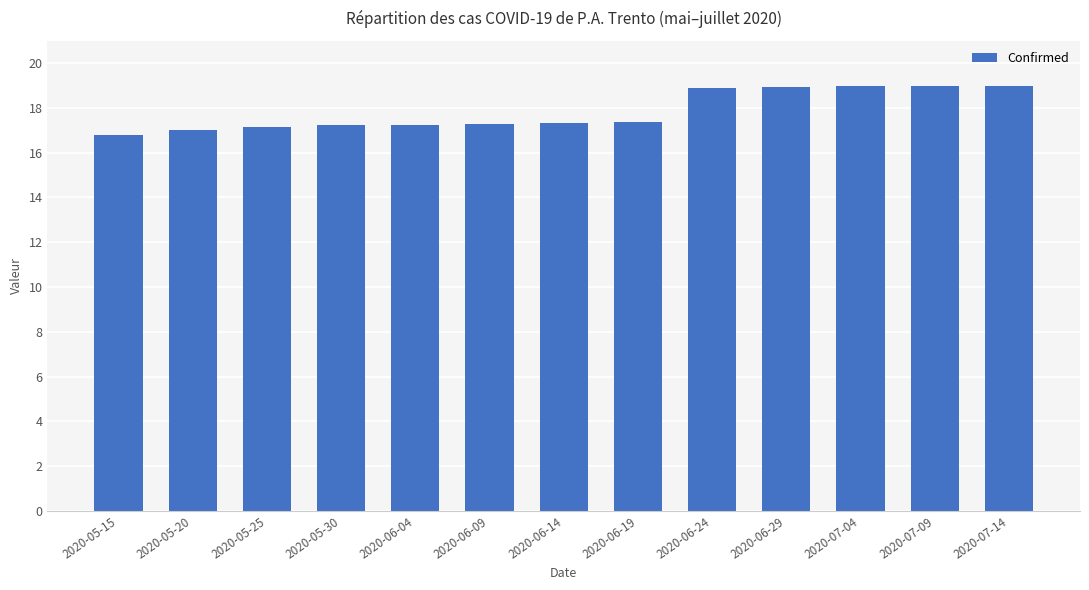

What is the smallest value displayed?

16.8